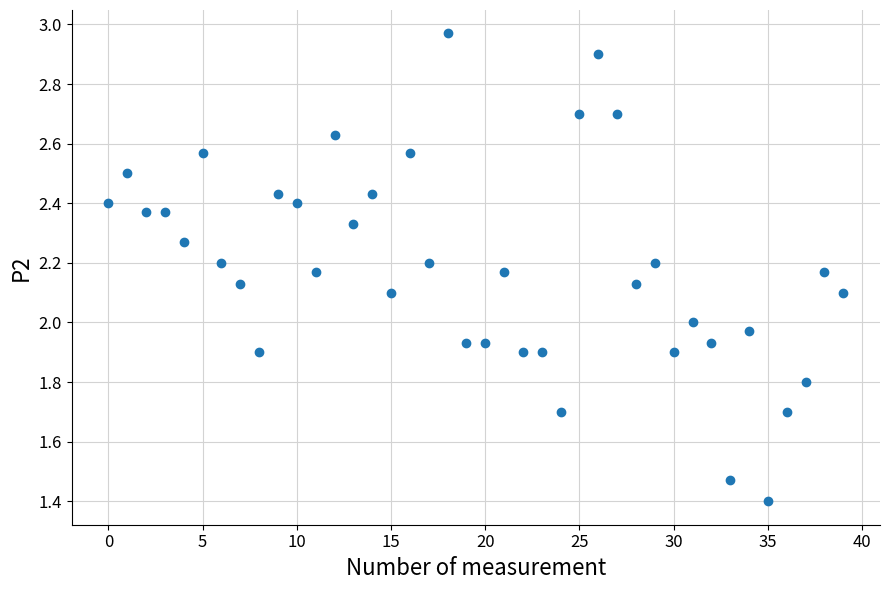

What is the range of Y values (max minus min)?

1.6